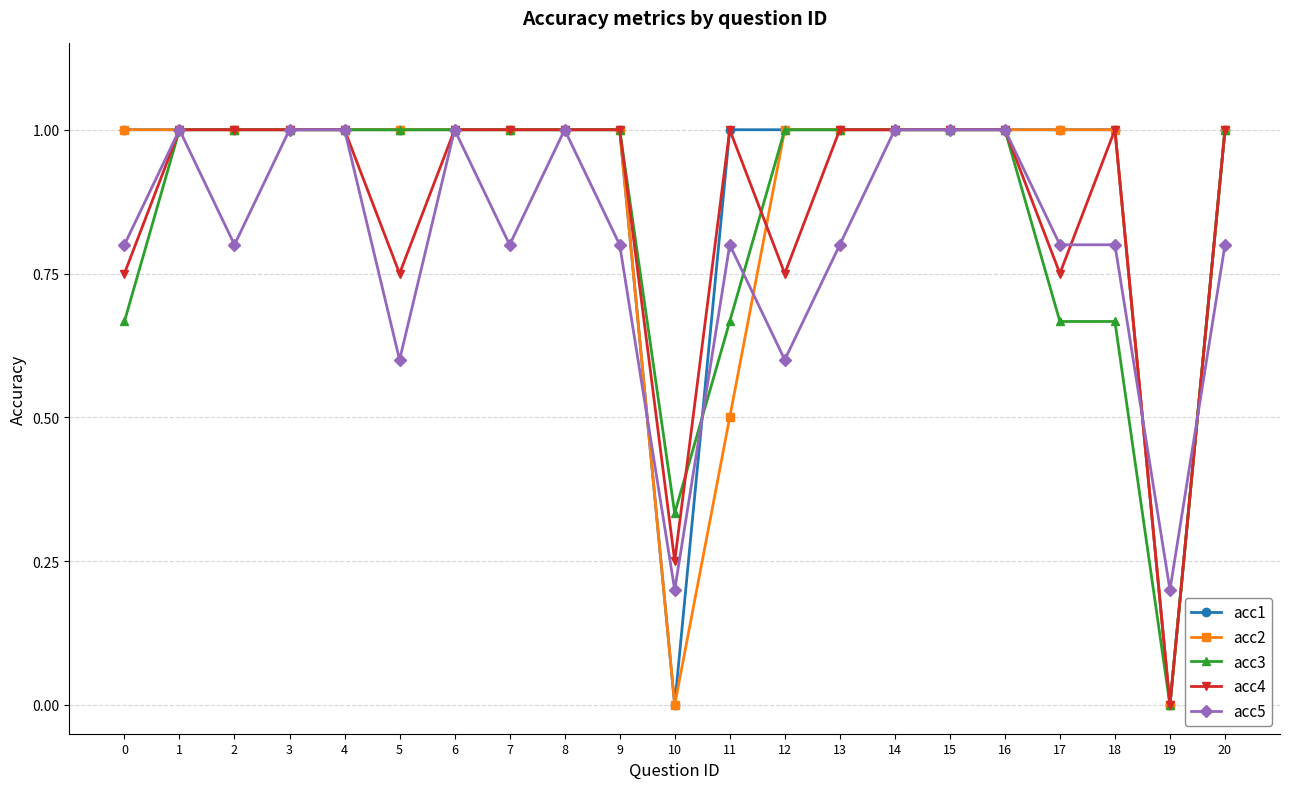

What is the value of the acc5 point at the 17th from the left?

1.0